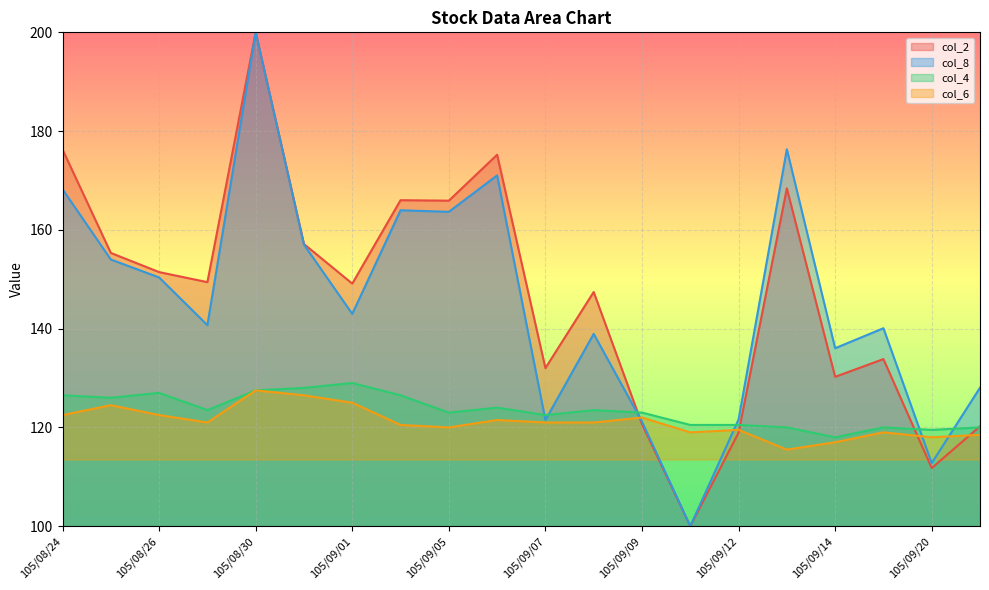

At how many categories does at least one series exceed 119?

20